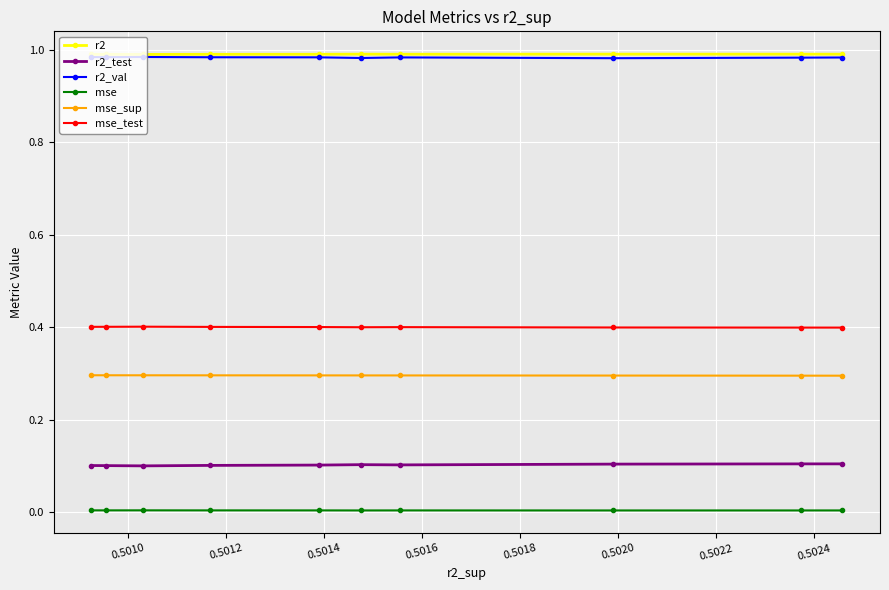

Rank the series by their maximum value, from lowest to highest.

mse, r2_test, mse_sup, mse_test, r2_val, r2